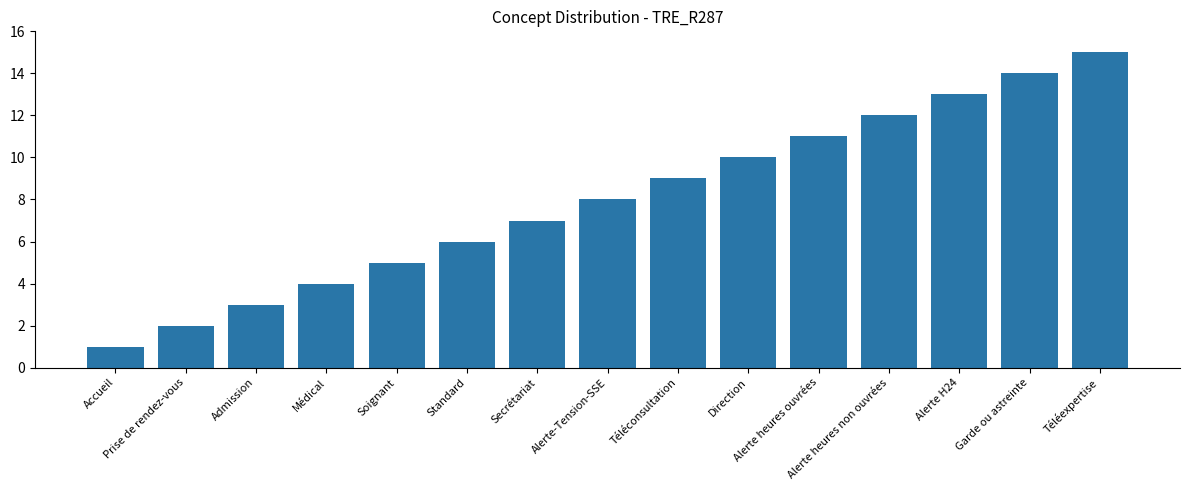

What is the sum of all values?

120